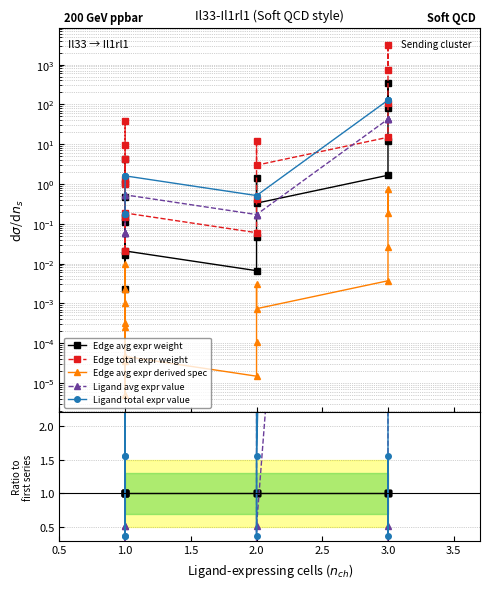

What are all the series names shown in the legend?

Edge avg expr weight, Edge total expr weight, Edge avg expr derived spec, Ligand avg expr value, Ligand total expr value